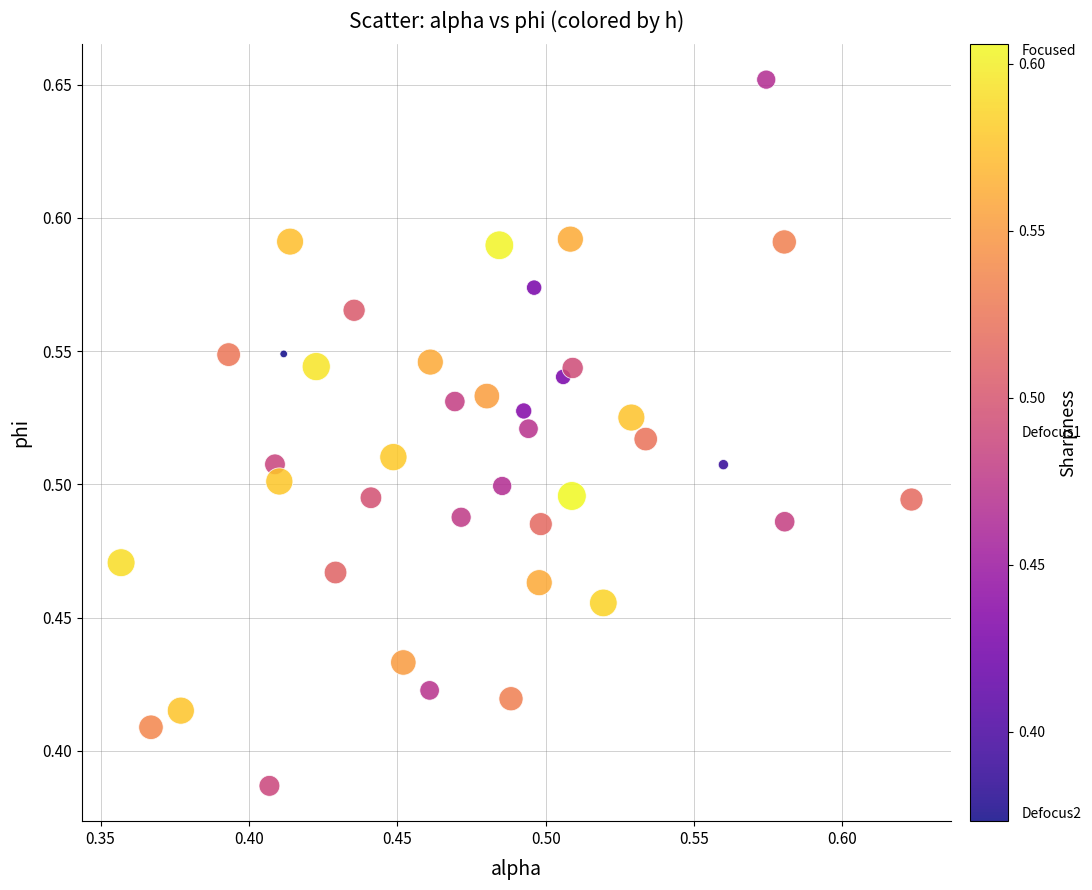

What is the range of Y values (max minus min)?

0.3